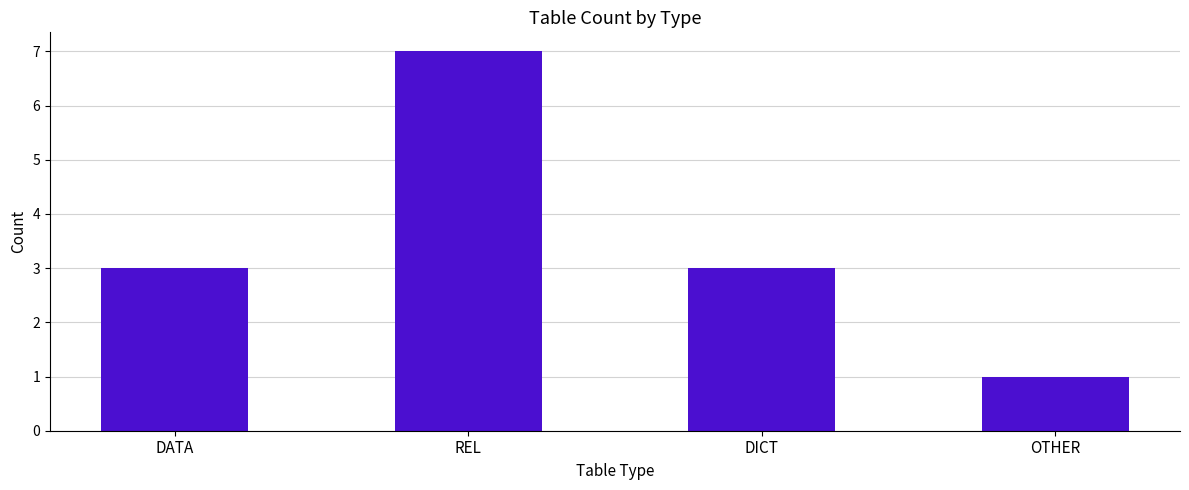

Which category has the highest value across all series?

REL